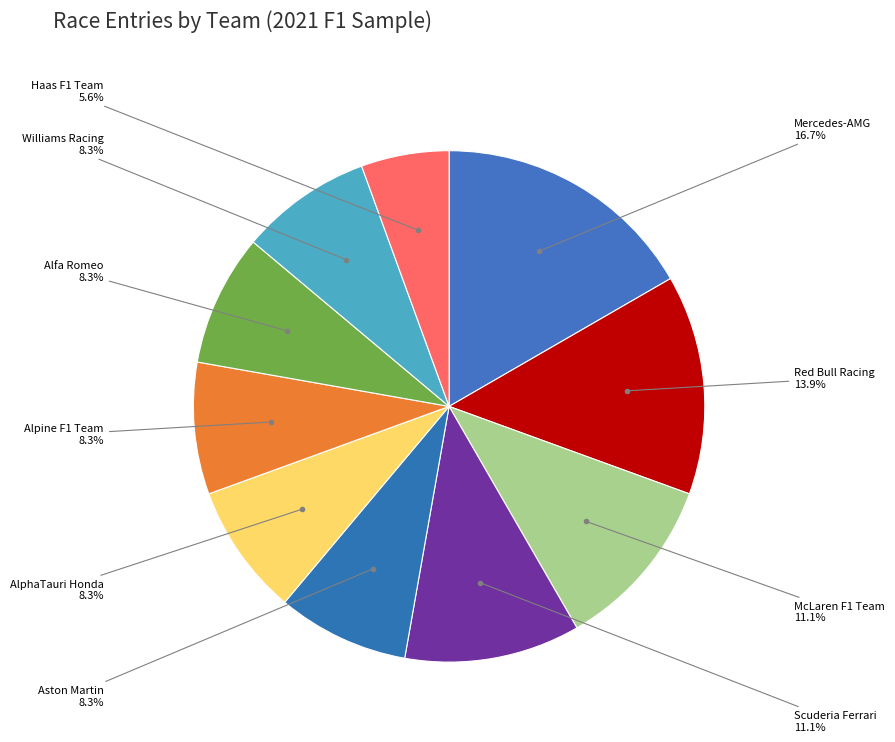

How many slices are in this pie chart?

10